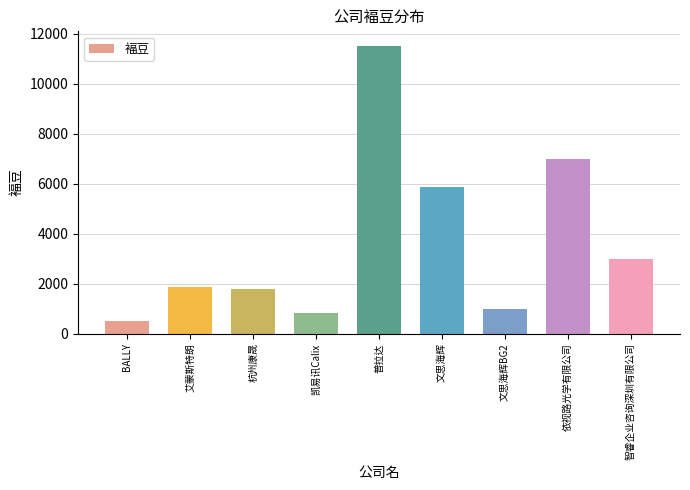

Read the value at 文思海辉.

5887